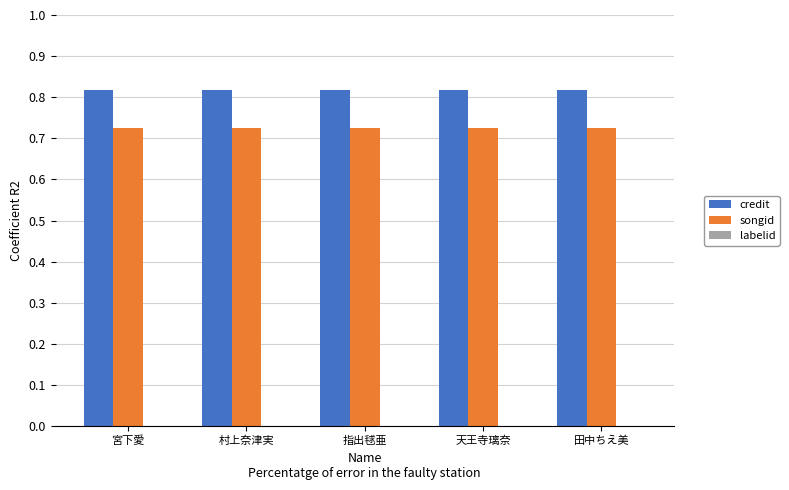

What is the total value across all series at 指出毬亜?

1.5